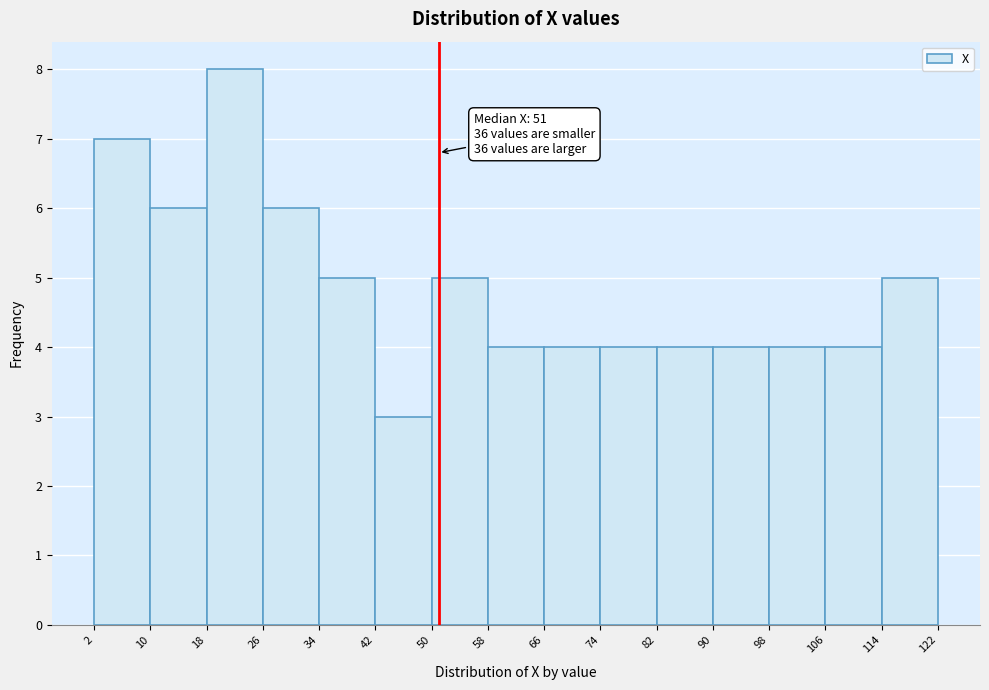

Over which range of the x-axis is the bar tallest?

18 to 26